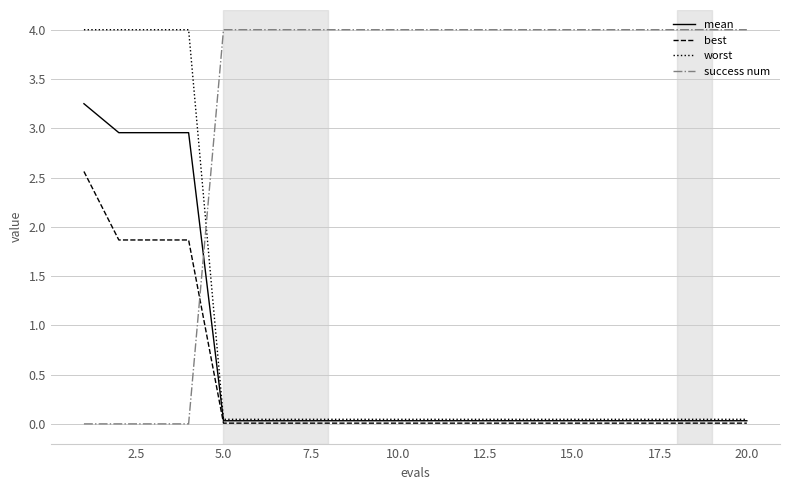

What is the maximum value for best?

2.6